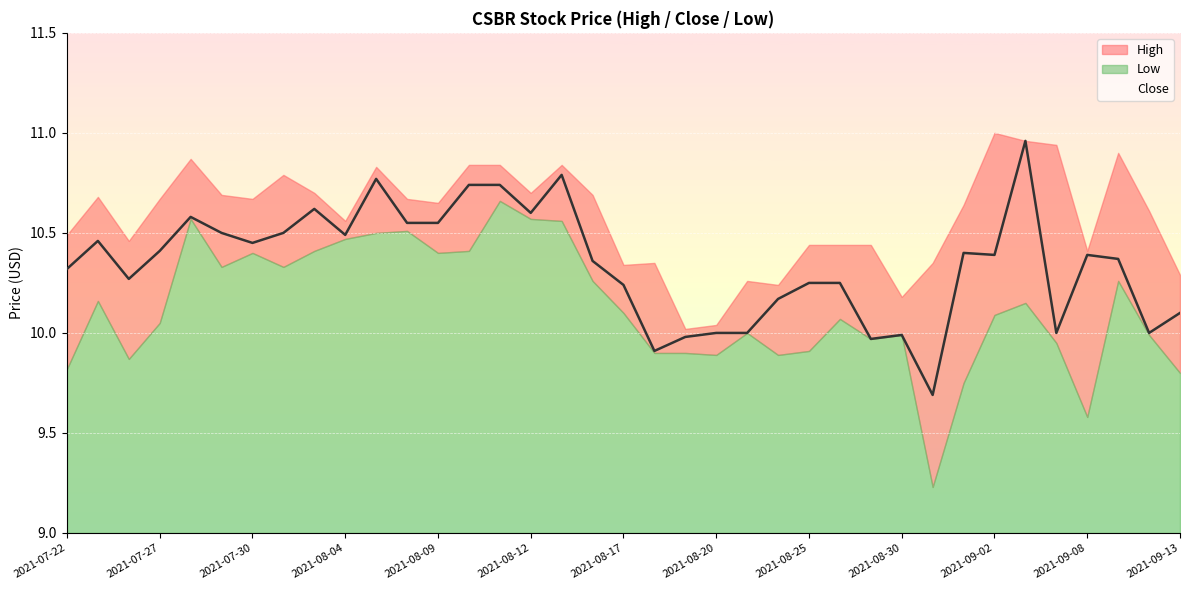

How many data points are above 10?

28